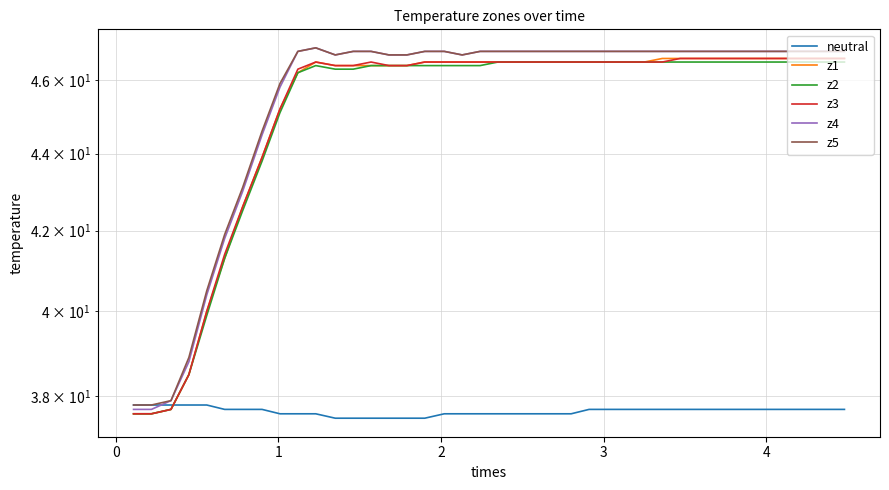

What are all the series names shown in the legend?

neutral, z1, z2, z3, z4, z5